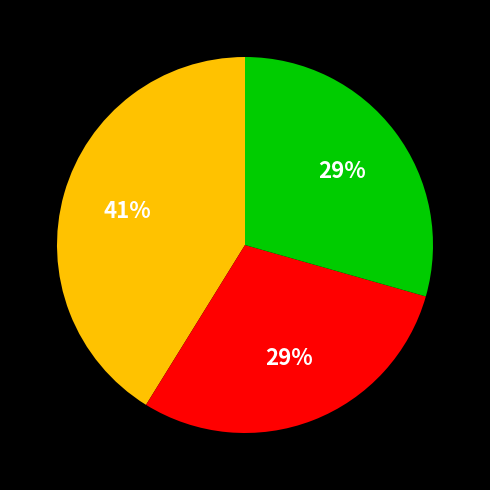

To the nearest percent, what is the difference between the largest and smallest slice percentages?

12%